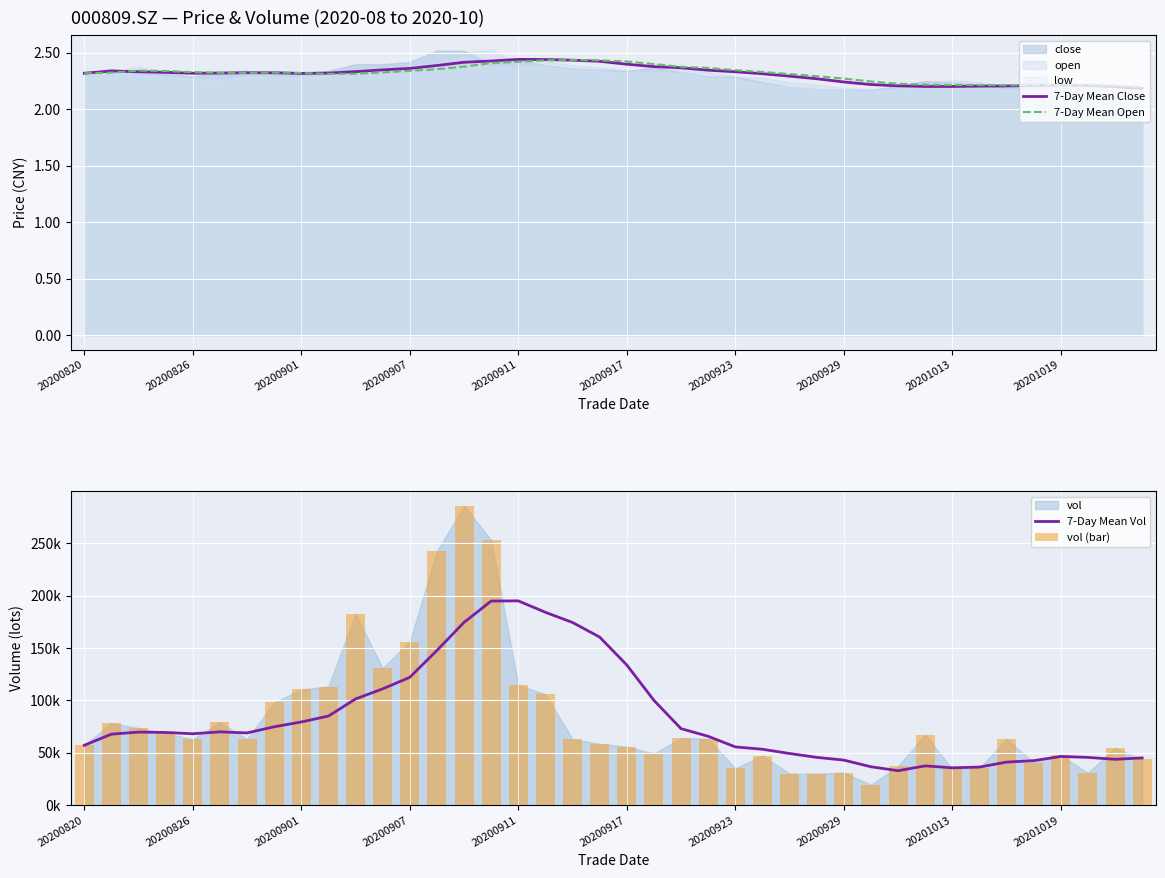

The value of 7-Day Mean Close at 20200917 is 2.4. True or false?

True